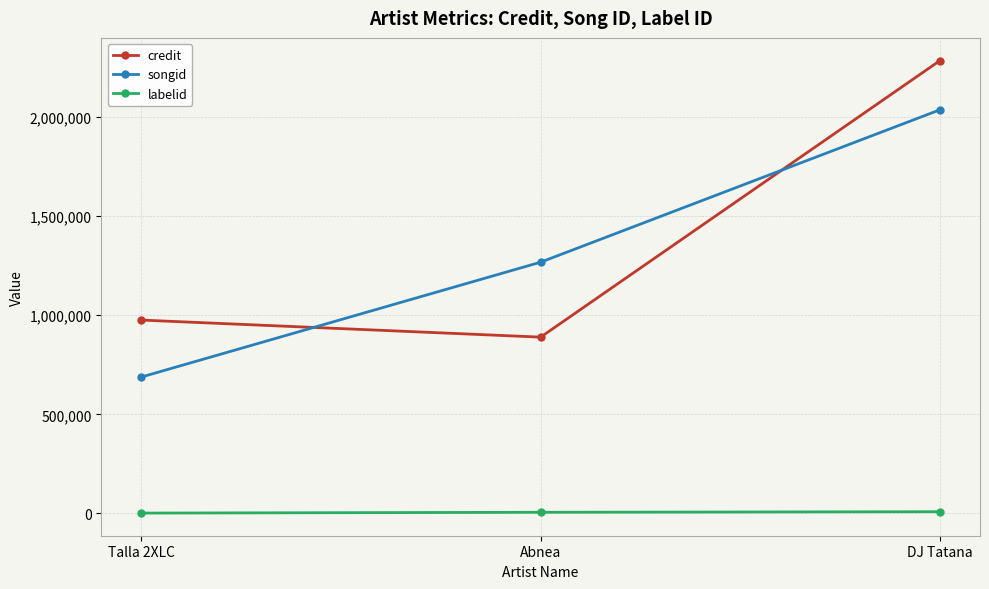

How many values in the songid series are below 1267899?

1